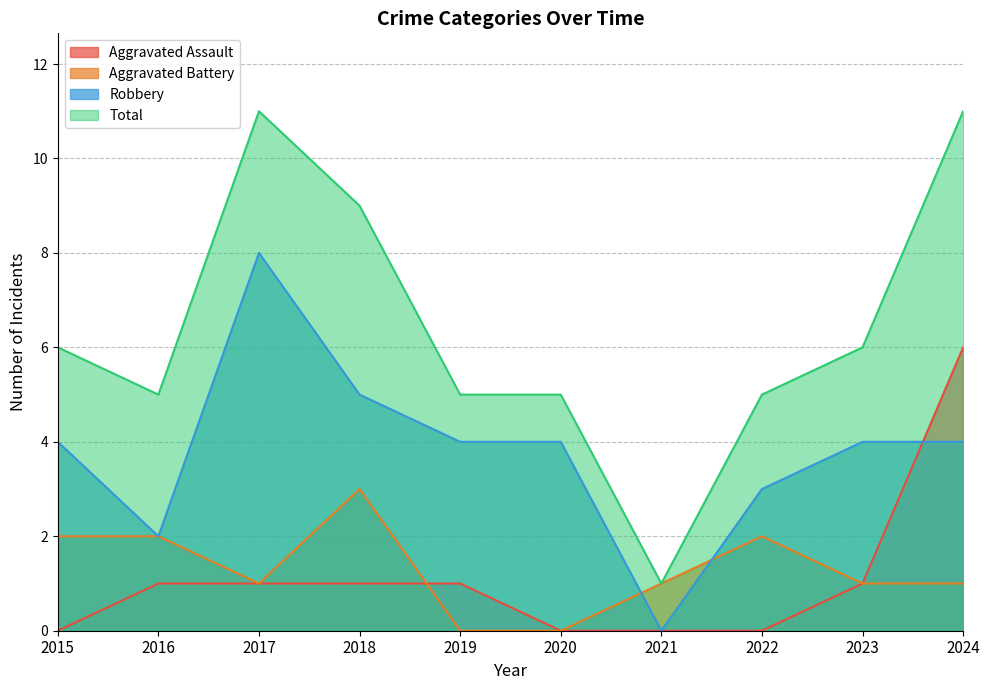

What are all the series names shown in the legend?

Aggravated Assault, Aggravated Battery, Robbery, Total